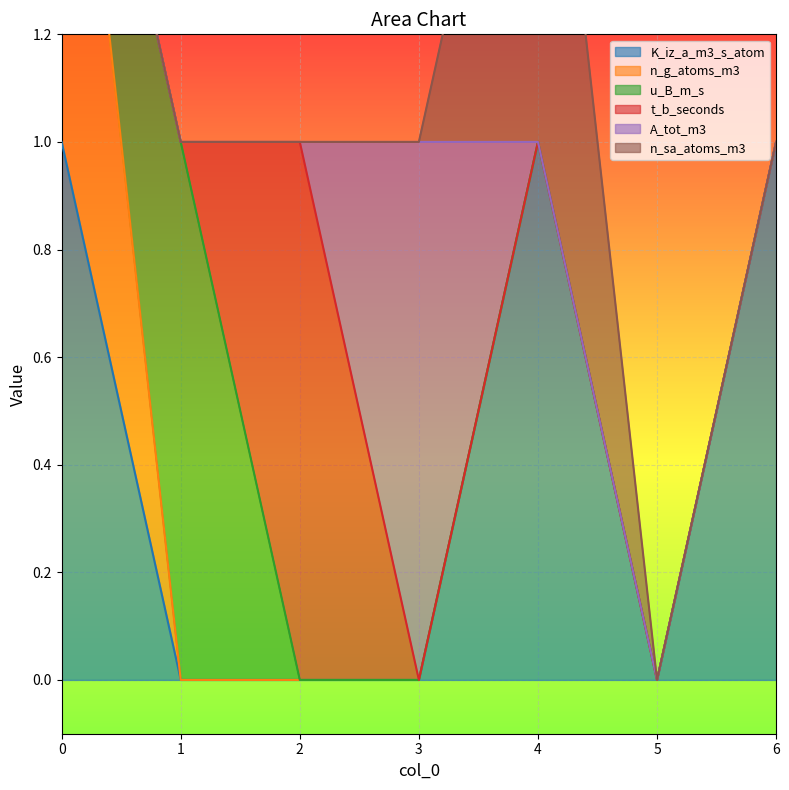

How many times do t_b_seconds and A_tot_m3 cross each other?

1